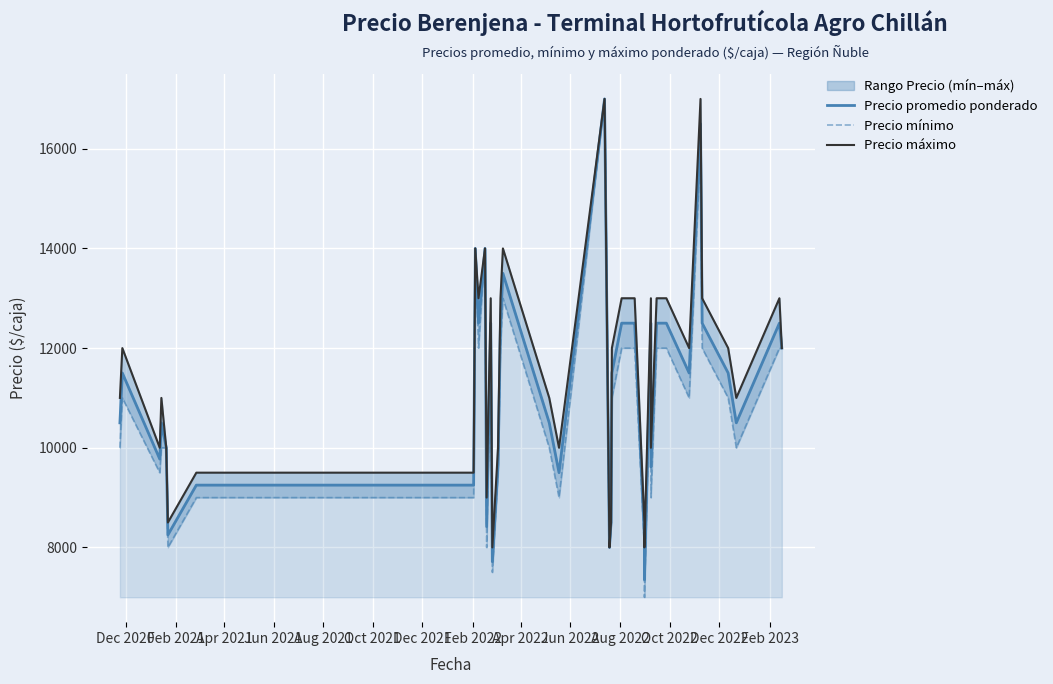

The value of Precio promedio ponderado at Feb 2022 is 13299. True or false?

False